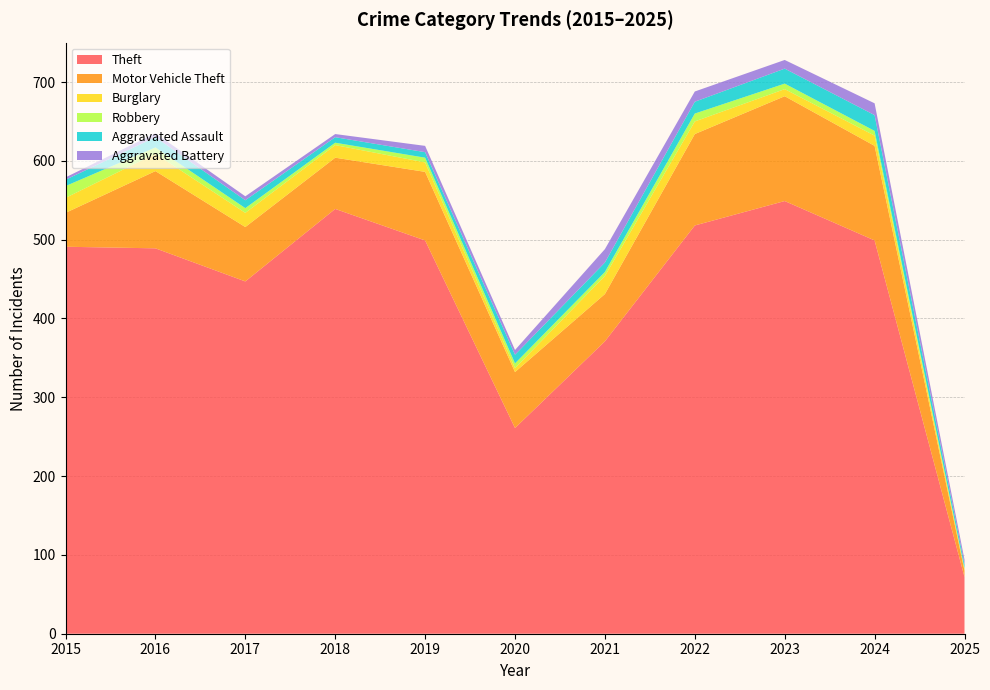

Reading left to right, what are all the values shown in this chart?

Theft: 491	489	447	539	499	261	371	518	549	499	72
Motor Vehicle Theft: 43	98	69	65	87	71	60	116	133	120	8
Burglary: 19	22	18	16	12	5	23	16	9	13	2
Robbery: 15	8	6	3	6	6	5	10	7	6	1
Aggravated Assault: 8	13	10	7	7	11	12	15	19	20	5
Aggravated Battery: 3	5	5	4	8	6	17	13	11	15	6